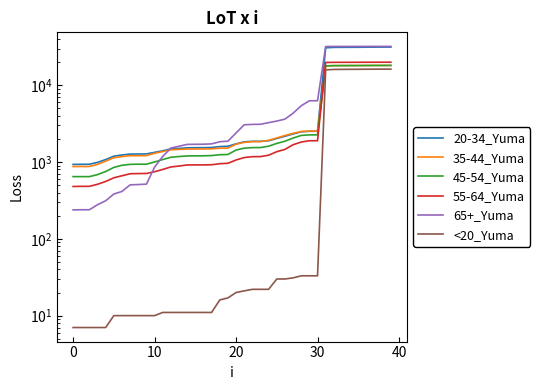

Reading left to right, extract all data points from this chart.

20-34_Yuma: 931	933	935	989	1076	1190	1235	1268	1270	1275	1335	1398	1483	1502	1531	1535	1537	1545	1588	1603	1723	1830	1859	1860	1893	2024	2164	2318	2474	2512	2513	30661	31071	31120	31149	31184	31252	31314	31341	31355
35-44_Yuma: 873	874	874	931	1026	1138	1178	1207	1208	1211	1299	1368	1441	1459	1474	1475	1478	1485	1511	1518	1705	1801	1840	1842	1916	2057	2210	2362	2492	2525	2526	17793	17967	17997	18022	18040	18063	18085	18097	18104
45-54_Yuma: 645	645	645	685	752	850	907	932	936	936	1001	1076	1152	1179	1199	1203	1204	1213	1244	1253	1431	1514	1539	1542	1606	1746	1863	2050	2218	2255	2255	17859	17970	17988	17996	18008	18037	18057	18067	18071
55-64_Yuma: 480	482	482	513	558	623	662	703	707	709	747	800	862	886	915	916	917	921	950	962	1062	1142	1173	1176	1226	1362	1459	1678	1818	1891	1892	19767	19835	19855	19860	19867	19883	19898	19910	19912
65+_Yuma: 238	239	239	278	313	383	414	504	509	515	857	1181	1517	1605	1695	1700	1704	1722	1836	1867	2387	3051	3086	3097	3254	3410	3617	4317	5403	6264	6281	31874	31954	31963	31968	31974	31986	31995	31998	31998
<20_Yuma: 7	7	7	7	7	10	10	10	10	10	10	11	11	11	11	11	11	11	16	17	20	21	22	22	22	30	30	31	33	33	33	15837	16035	16065	16093	16114	16143	16166	16179	16187